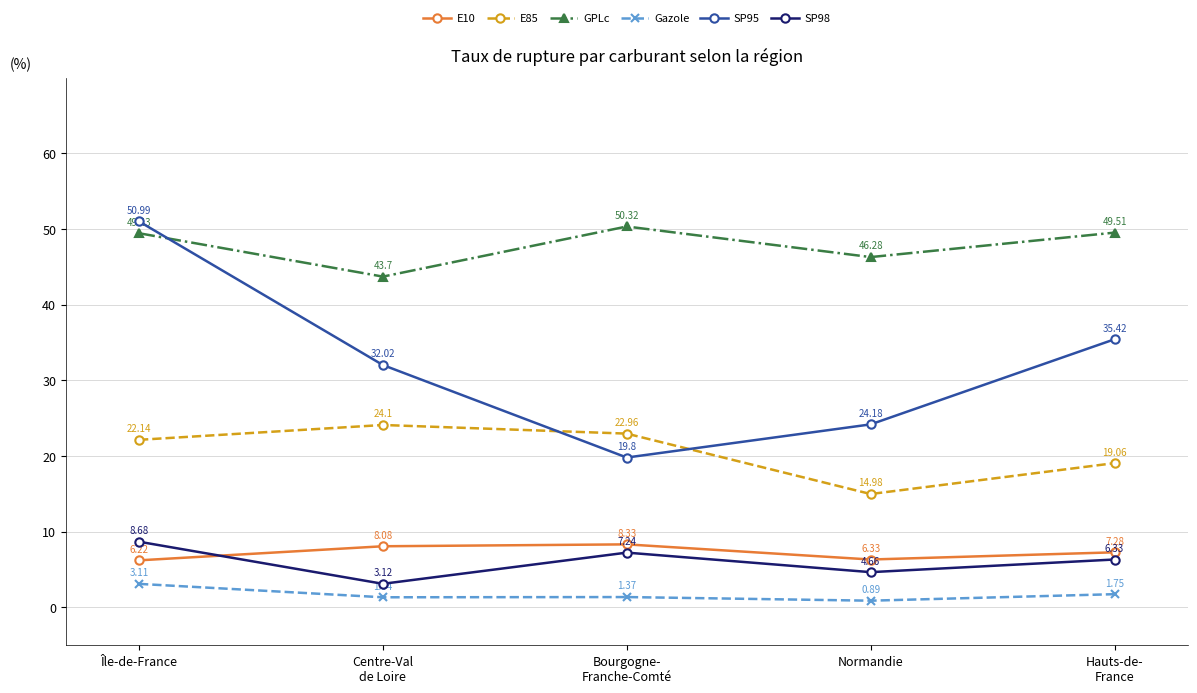

Does the chart display data point markers on the line(s)?

Yes